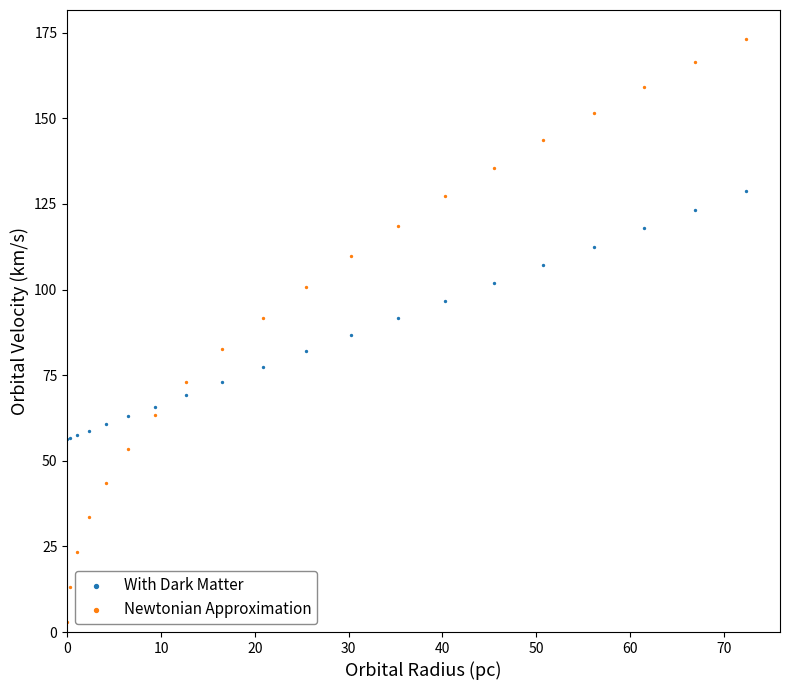

What is the X range (max minus min) for the scatter plot?

72.4